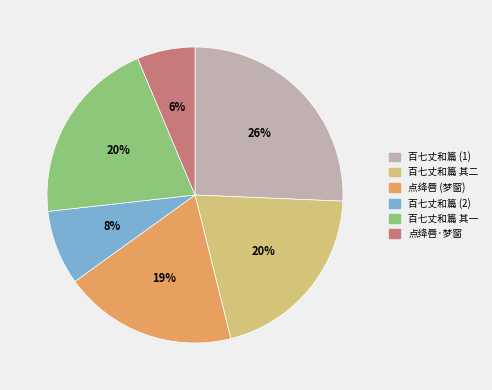

Does any single category account for the majority?

No